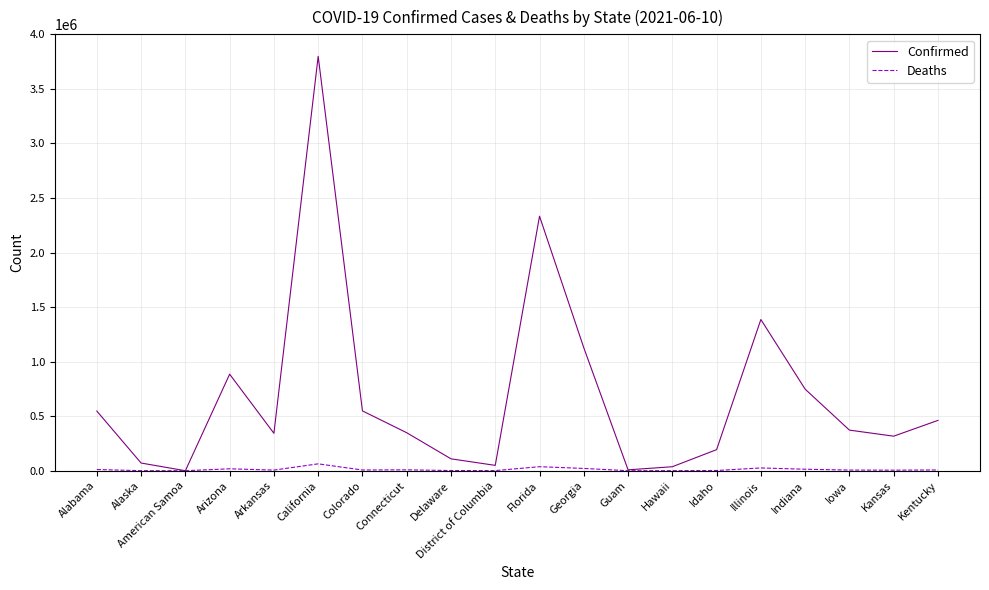

Which category has the highest value in the Confirmed series?

California